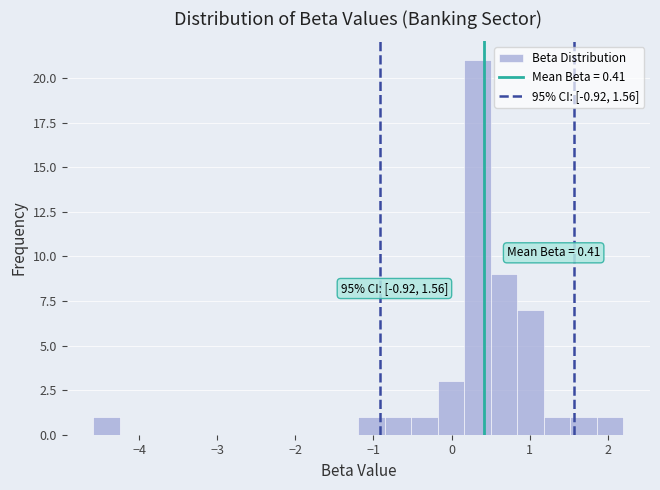

Around what value on the x-axis is the tallest bar? Give the approximate position of its centre, as read against the axis.

0.3